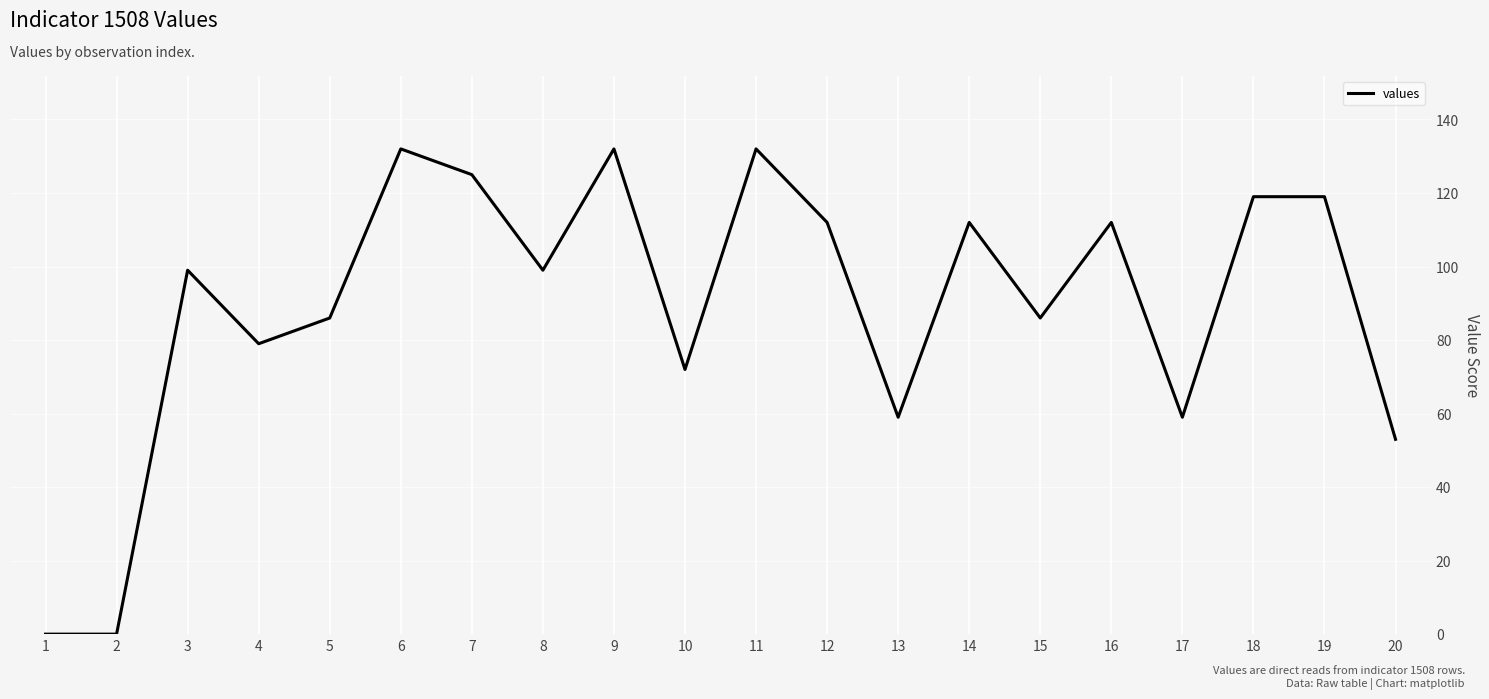

What is the maximum value shown in the chart?

132